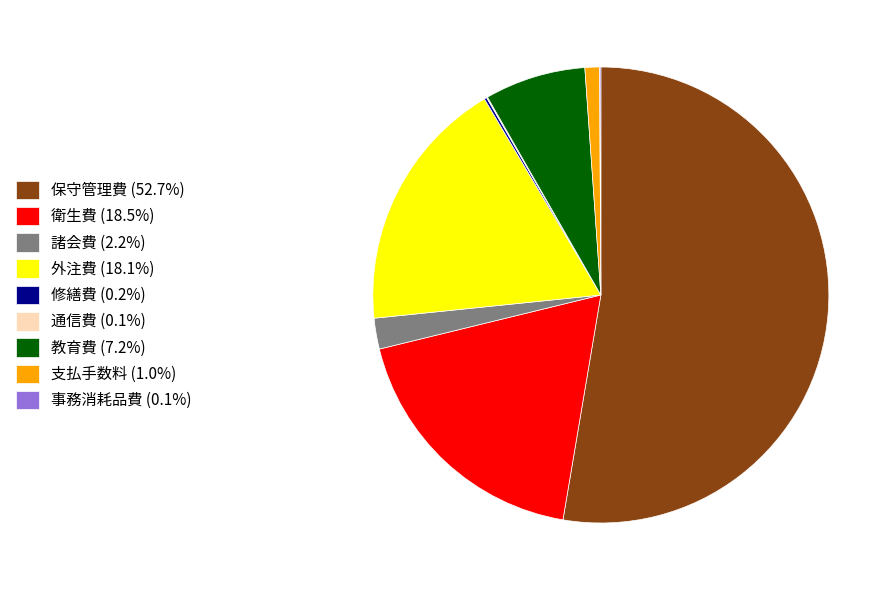

Is the sum of 保守管理費 (52.7%) and 外注費 (18.1%) greater than half?

Yes